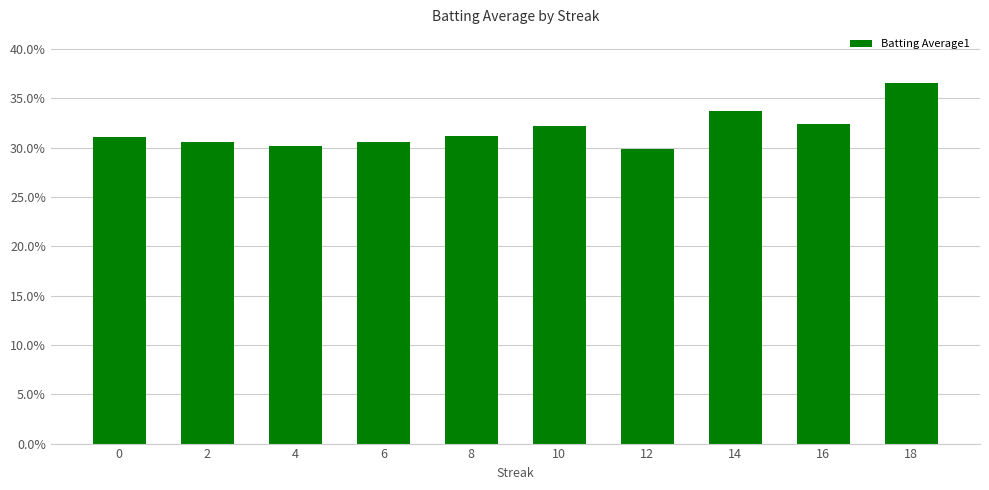

What is the average value?

0.3